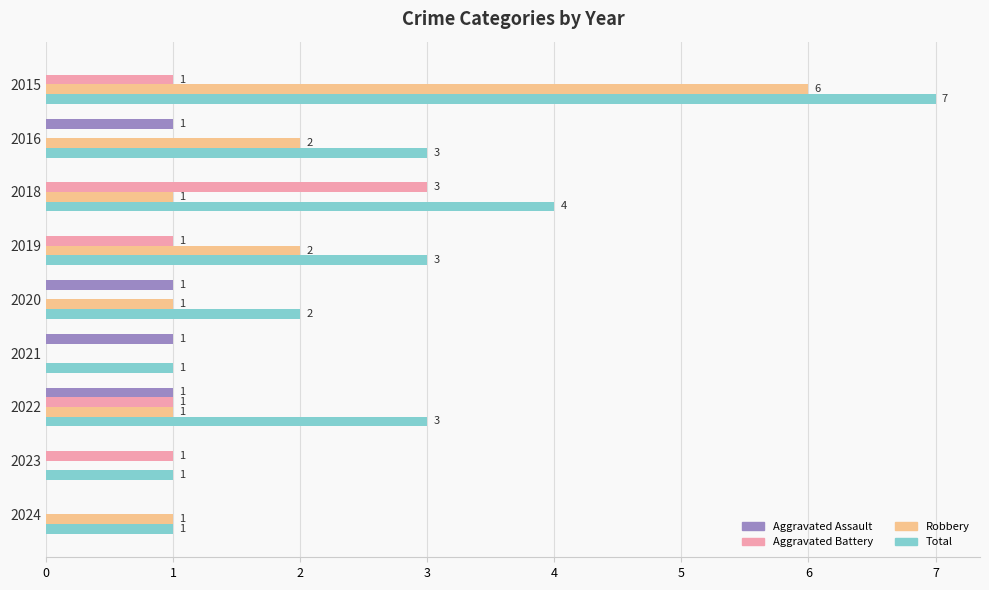

How many Total values are between 1 and 3?

7